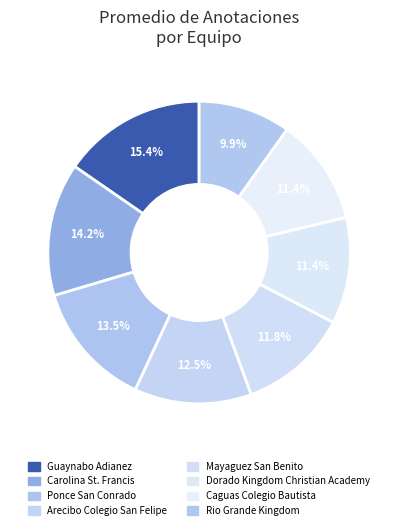

To the nearest percent, what is the difference between the largest and smallest slice percentages?

6%